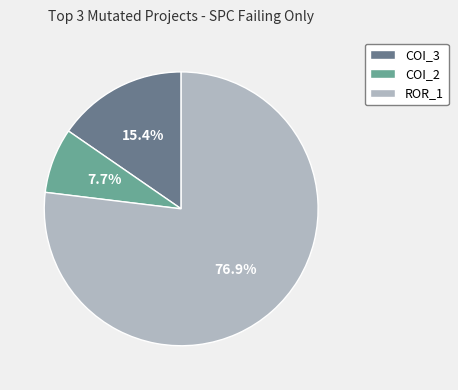

Rank the categories by value from highest to lowest.

ROR_1, COI_3, COI_2